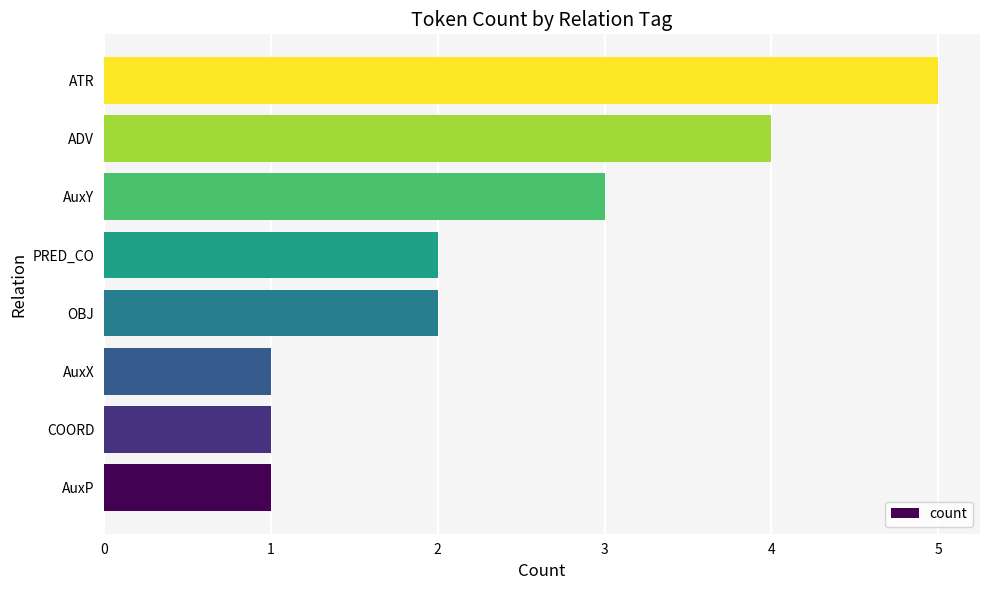

At which category does the chart reach its peak across all series?

ATR